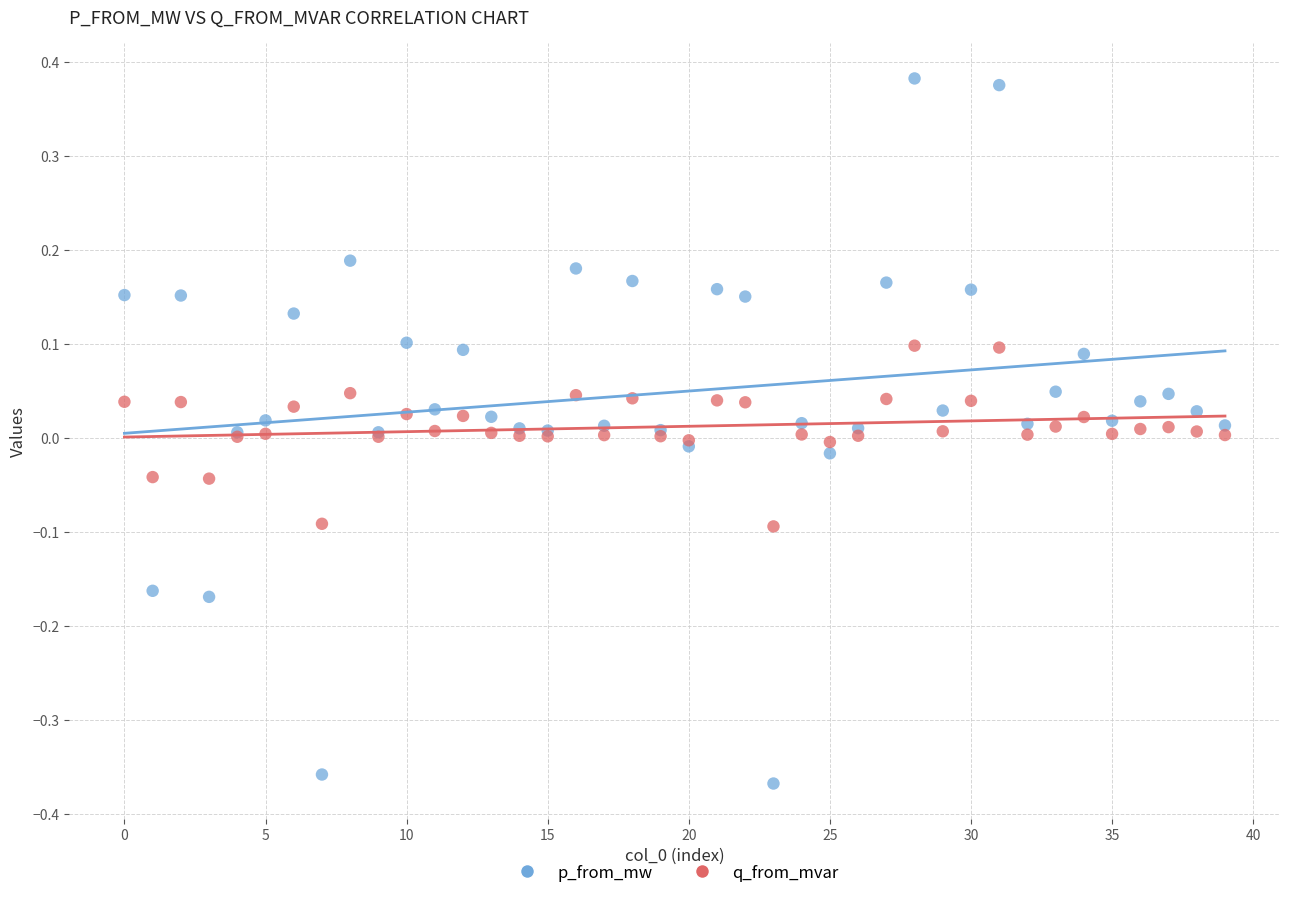

What are all the series names shown in the legend?

p_from_mw, q_from_mvar